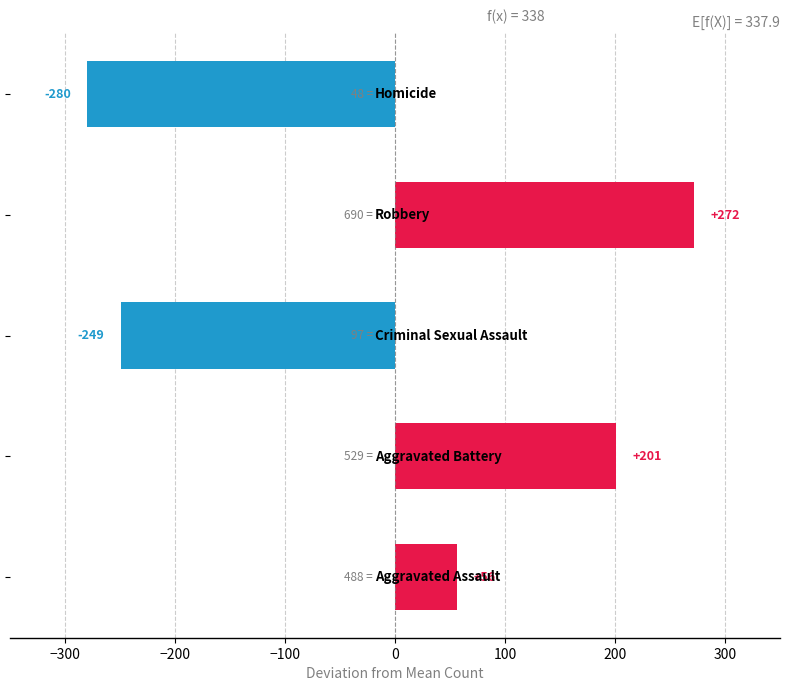

What is the minimum value shown in the chart?

-279.6